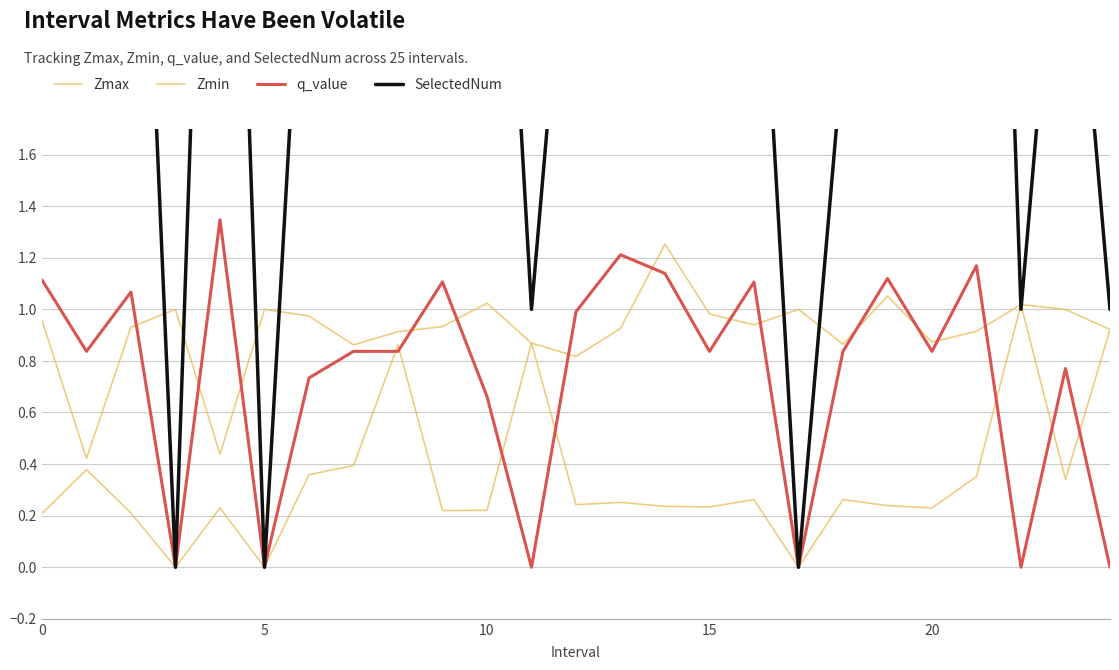

Which series ends up on top after the final intersection of Zmin and SelectedNum?

SelectedNum